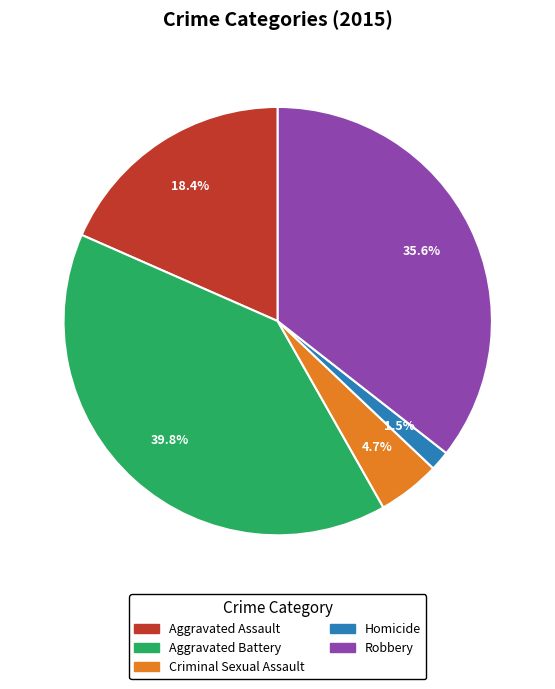

Which category has the smallest portion of the pie?

Homicide